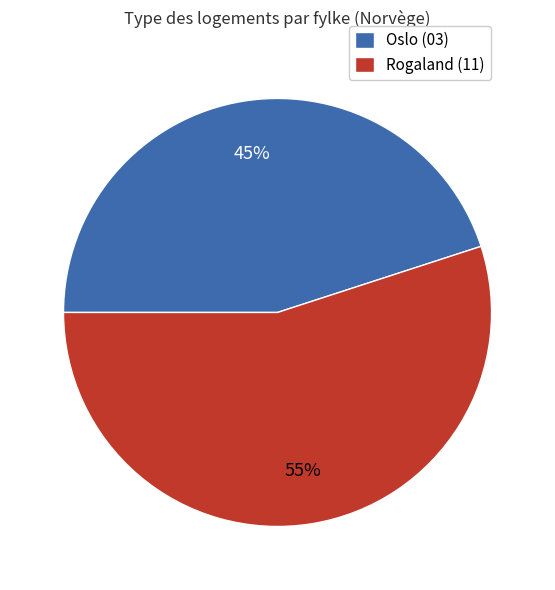

To the nearest percent, what is the combined percentage of Oslo (03) and Rogaland (11)?

100%